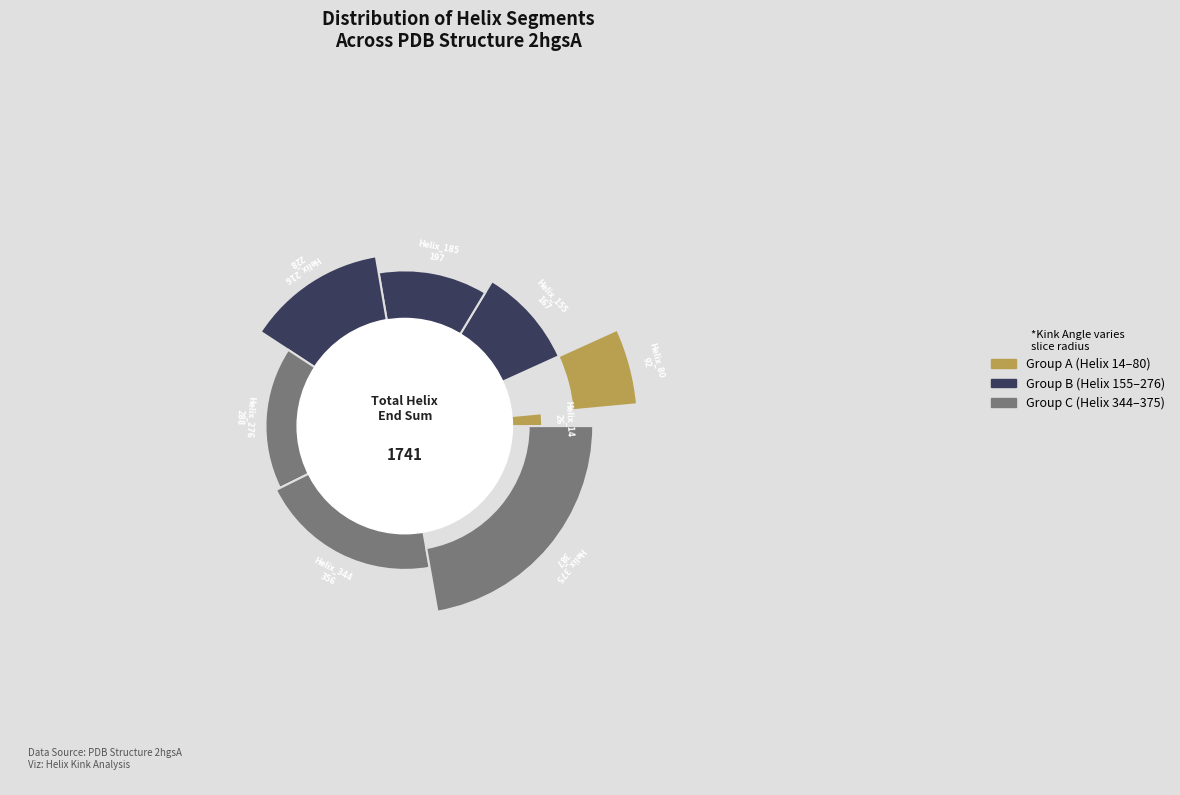

To the nearest percent, what percentage of the pie is 344?

20%